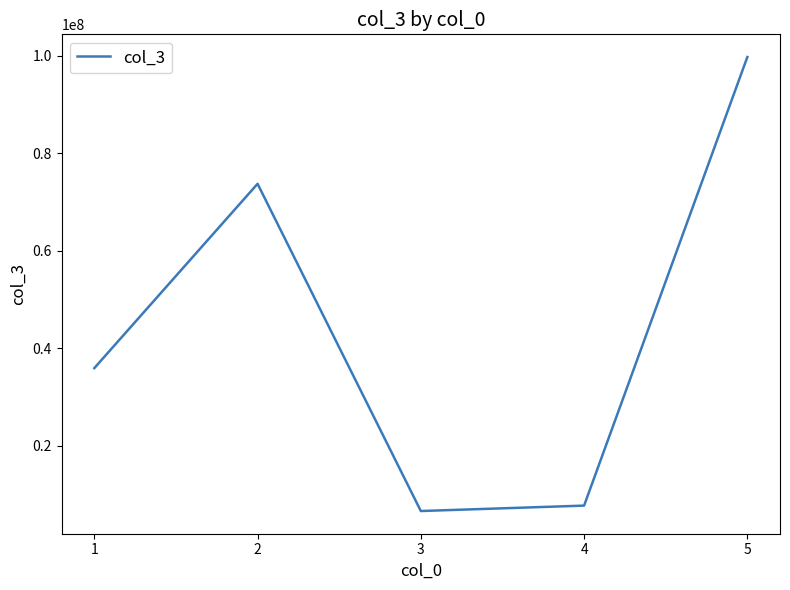

How many categories are shown in the chart?

5